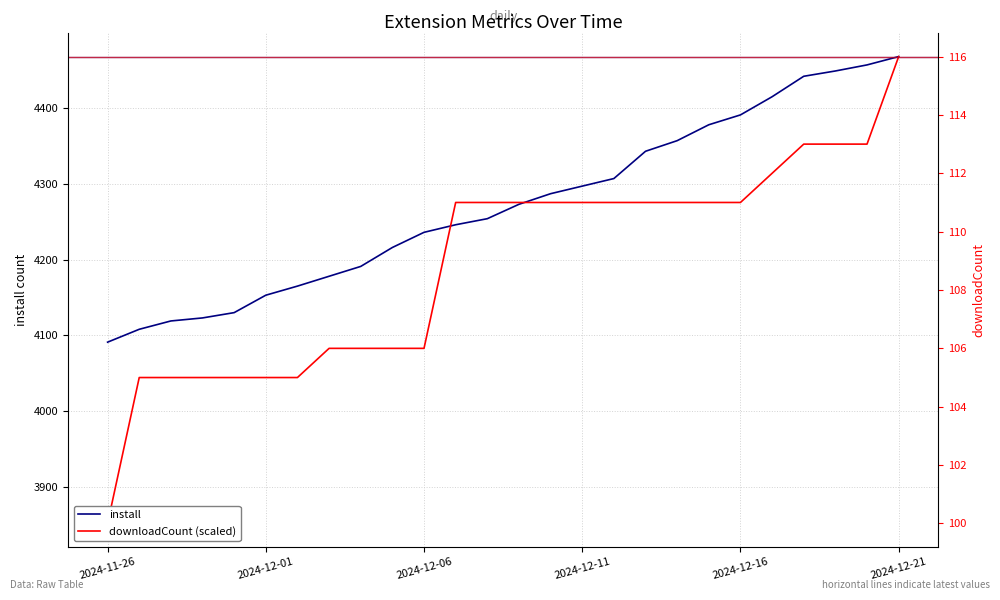

Where does the install series first go above 4273?

14